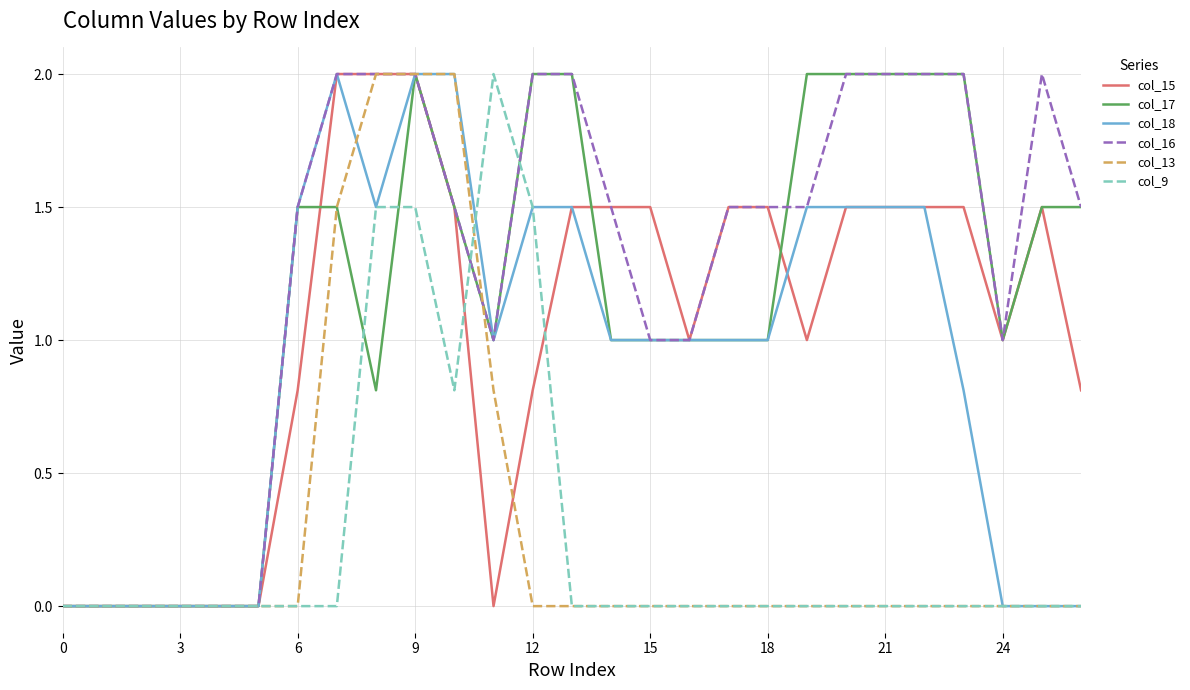

What is the greatest value displayed?

2.0